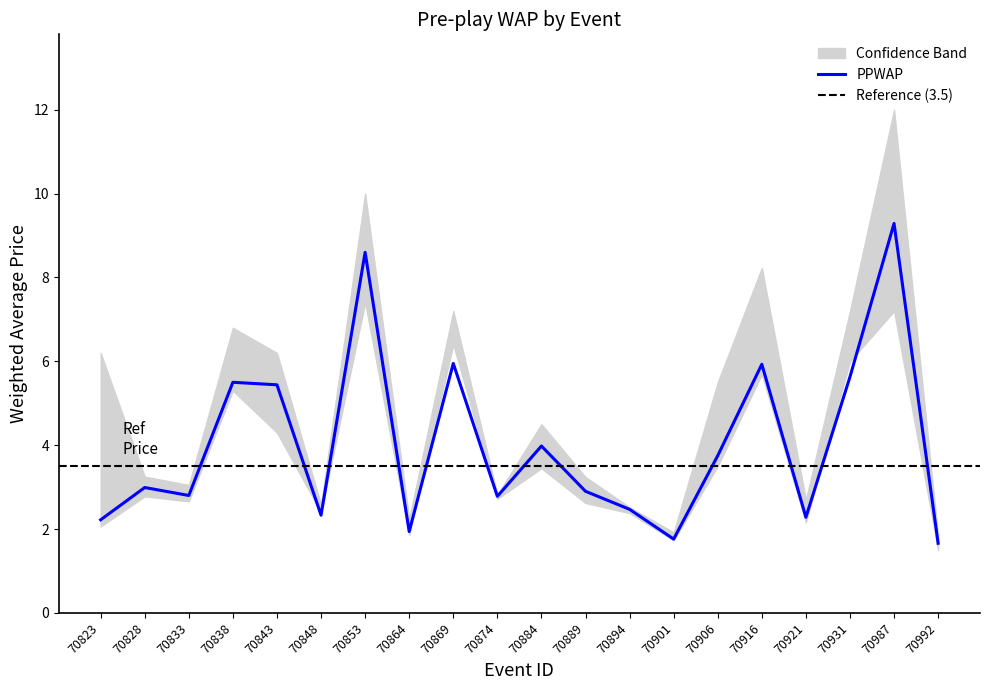

How many lines are shown in the chart?

3